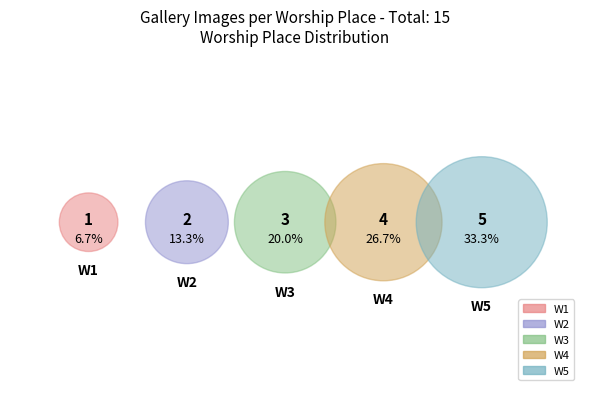

Rank the categories by value from lowest to highest.

W1, W2, W3, W4, W5